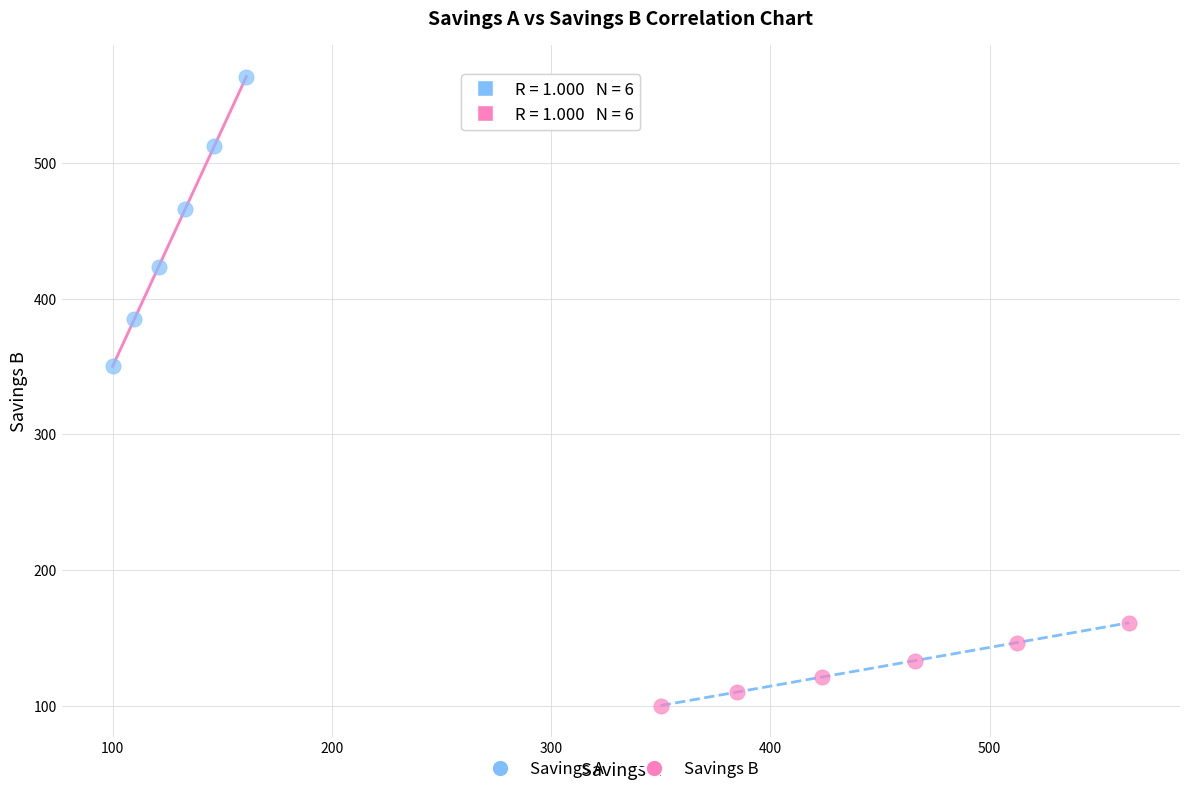

What are all the series names shown in the legend?

Savings A, Savings B